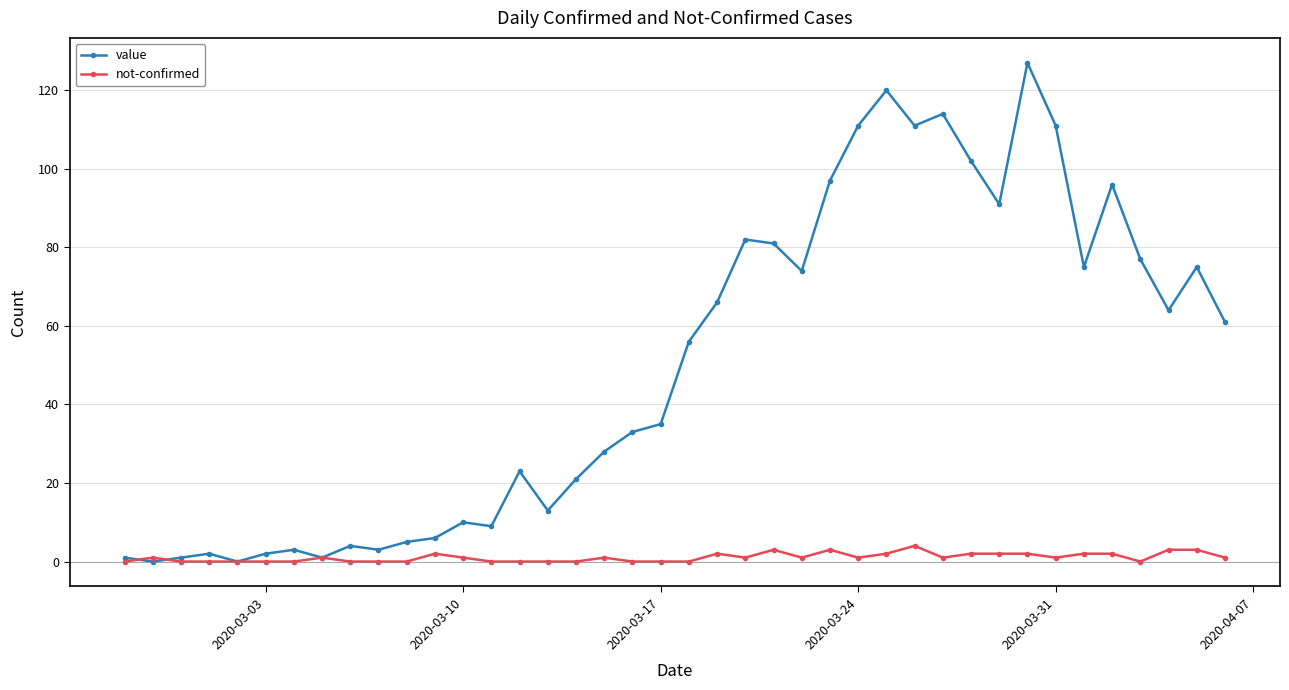

What is the maximum value shown in the chart?

127